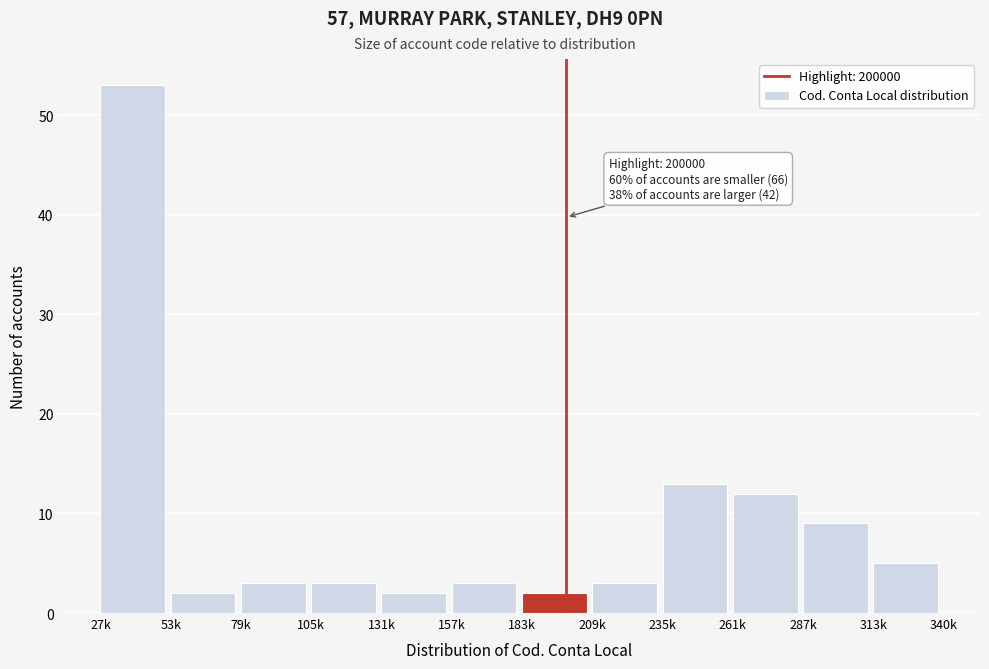

Reading left to right, extract all data points from this chart.

27k=53	53k=2	79k=3	105k=3	131k=2	157k=3	183k=2	209k=3	235k=13	261k=12	287k=9	313k=5